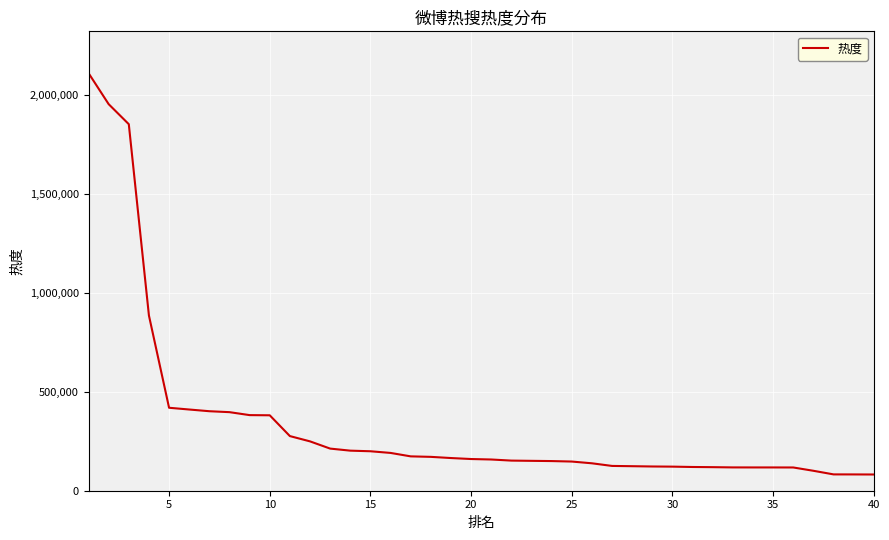

What is the maximum value shown in the chart?

2111547